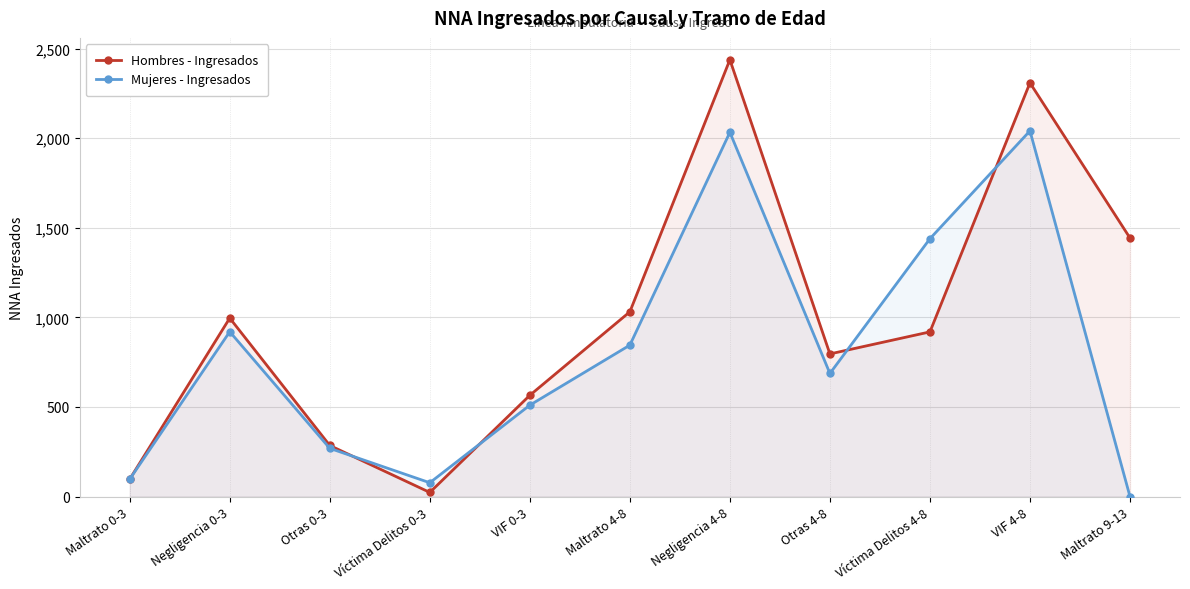

What is the difference between the highest and lowest values at Maltrato 9-13?

1443